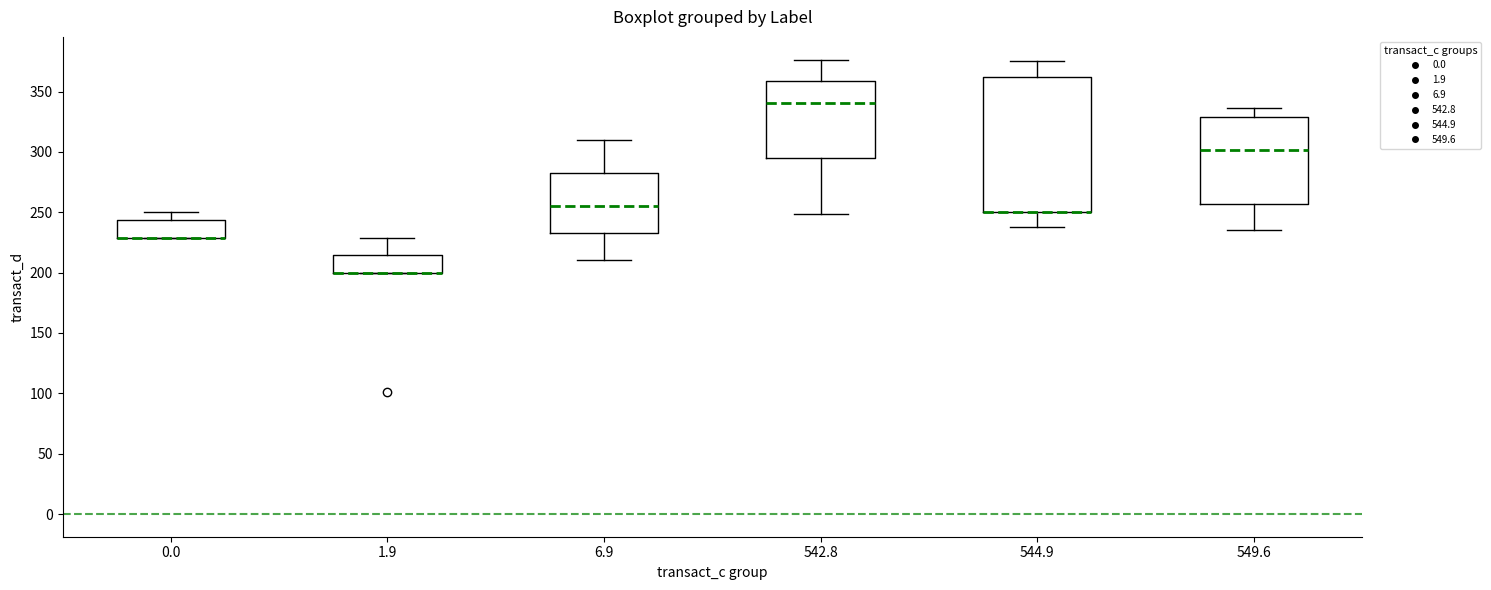

Reading left to right, transcribe this box plot: for each box, give where its median line is, the range the box spans, and where its two whiskers end, as read against the y-axis. The values are not printed on the chart, so give them approximately, as read against the axis.

0.0: median 230 (drawn on the box's lower edge), box 230 to 245, whiskers 230 to 250
1.9: median 200 (drawn on the box's lower edge), box 200 to 215, whiskers 200 to 230
6.9: median 255, box 235 to 285, whiskers 210 to 310
542.8: median 340, box 295 to 360, whiskers 250 to 375
544.9: median 250 (drawn on the box's lower edge), box 250 to 360, whiskers 235 to 375
549.6: median 300, box 255 to 330, whiskers 235 to 335